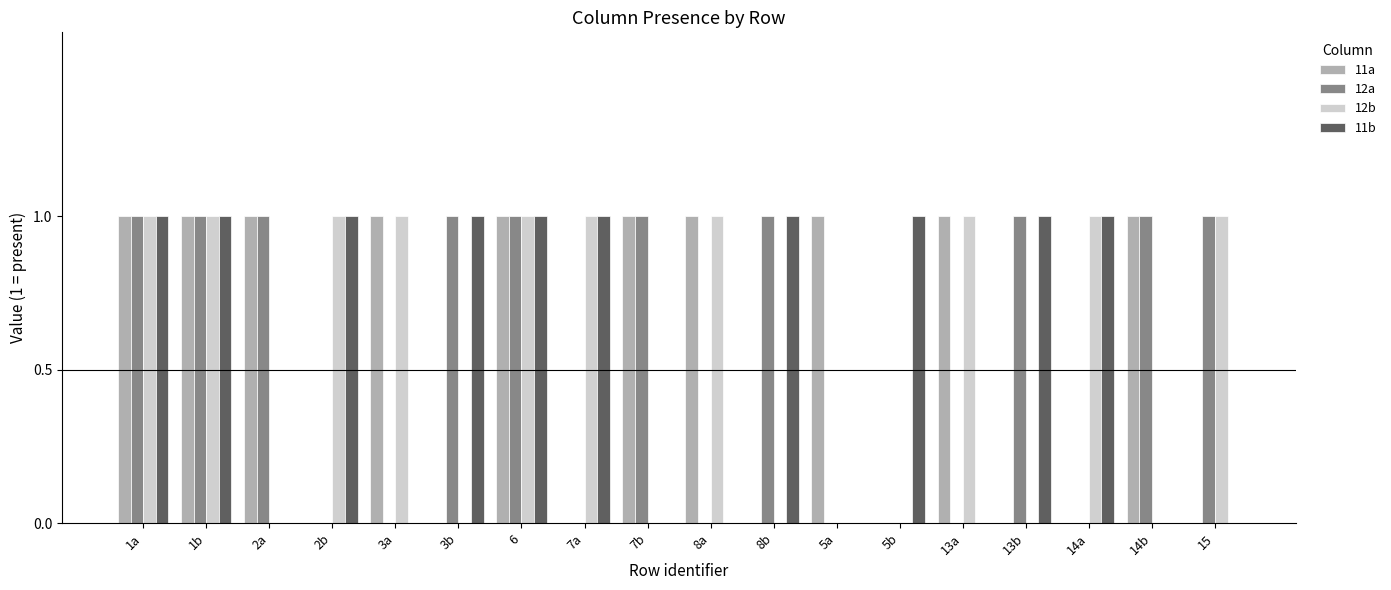

What is the sum of all 11b values?

10